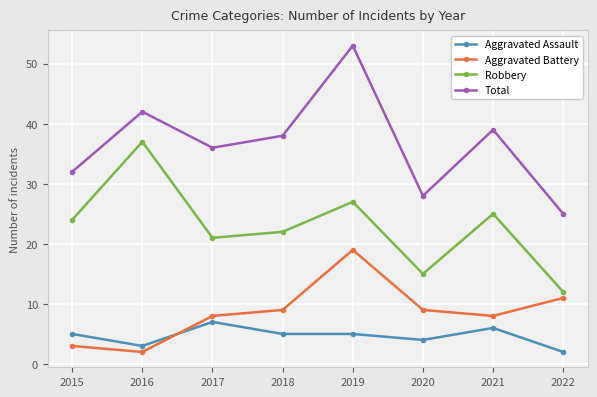

What are all the series names shown in the legend?

Aggravated Assault, Aggravated Battery, Robbery, Total